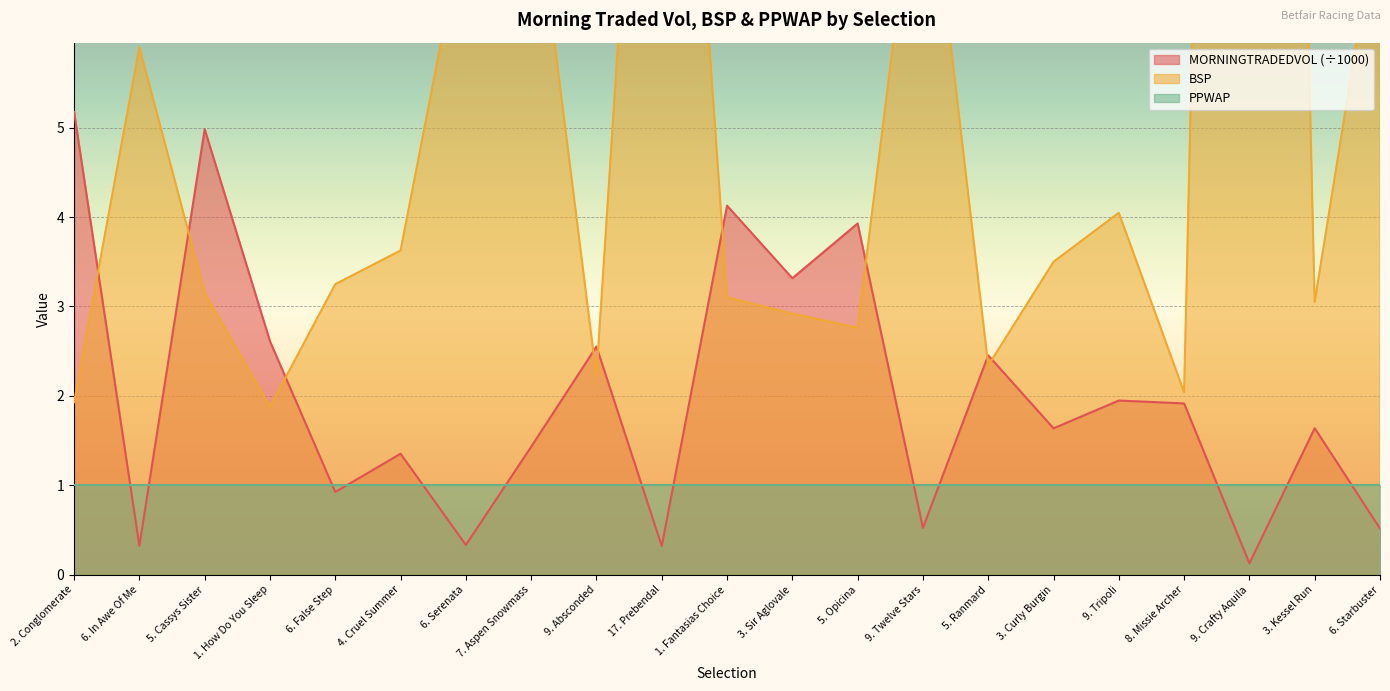

After their last crossing, which series has the higher values: MORNINGTRADEDVOL or BSP?

BSP